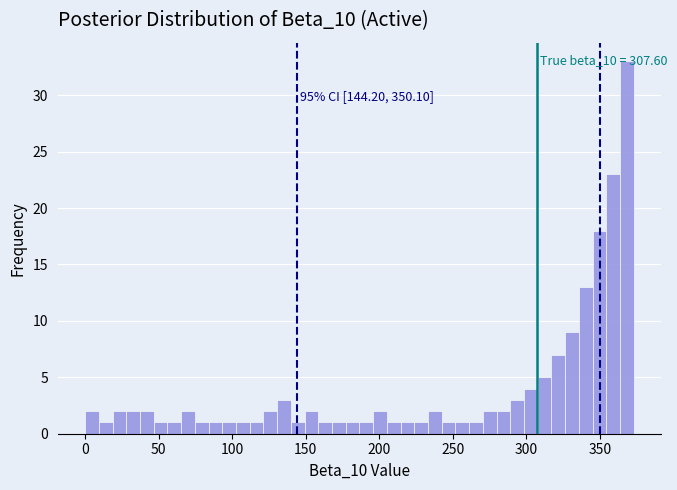

Read against the x-axis, roughly where is the centre of the tallest bar?

370